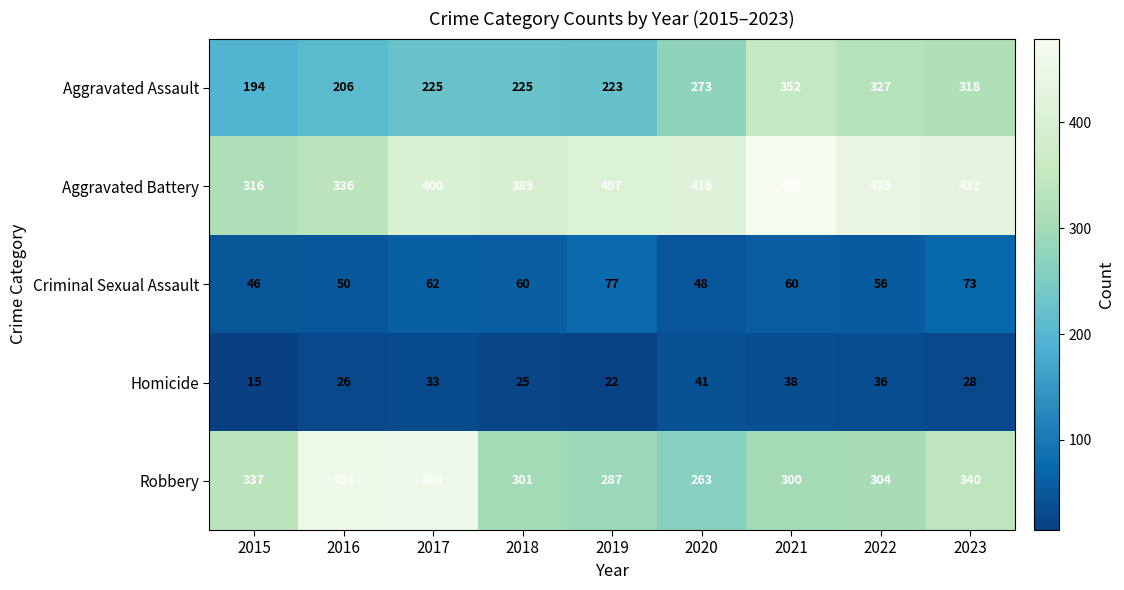

At which label is Aggravated Battery closest to 397?

2017